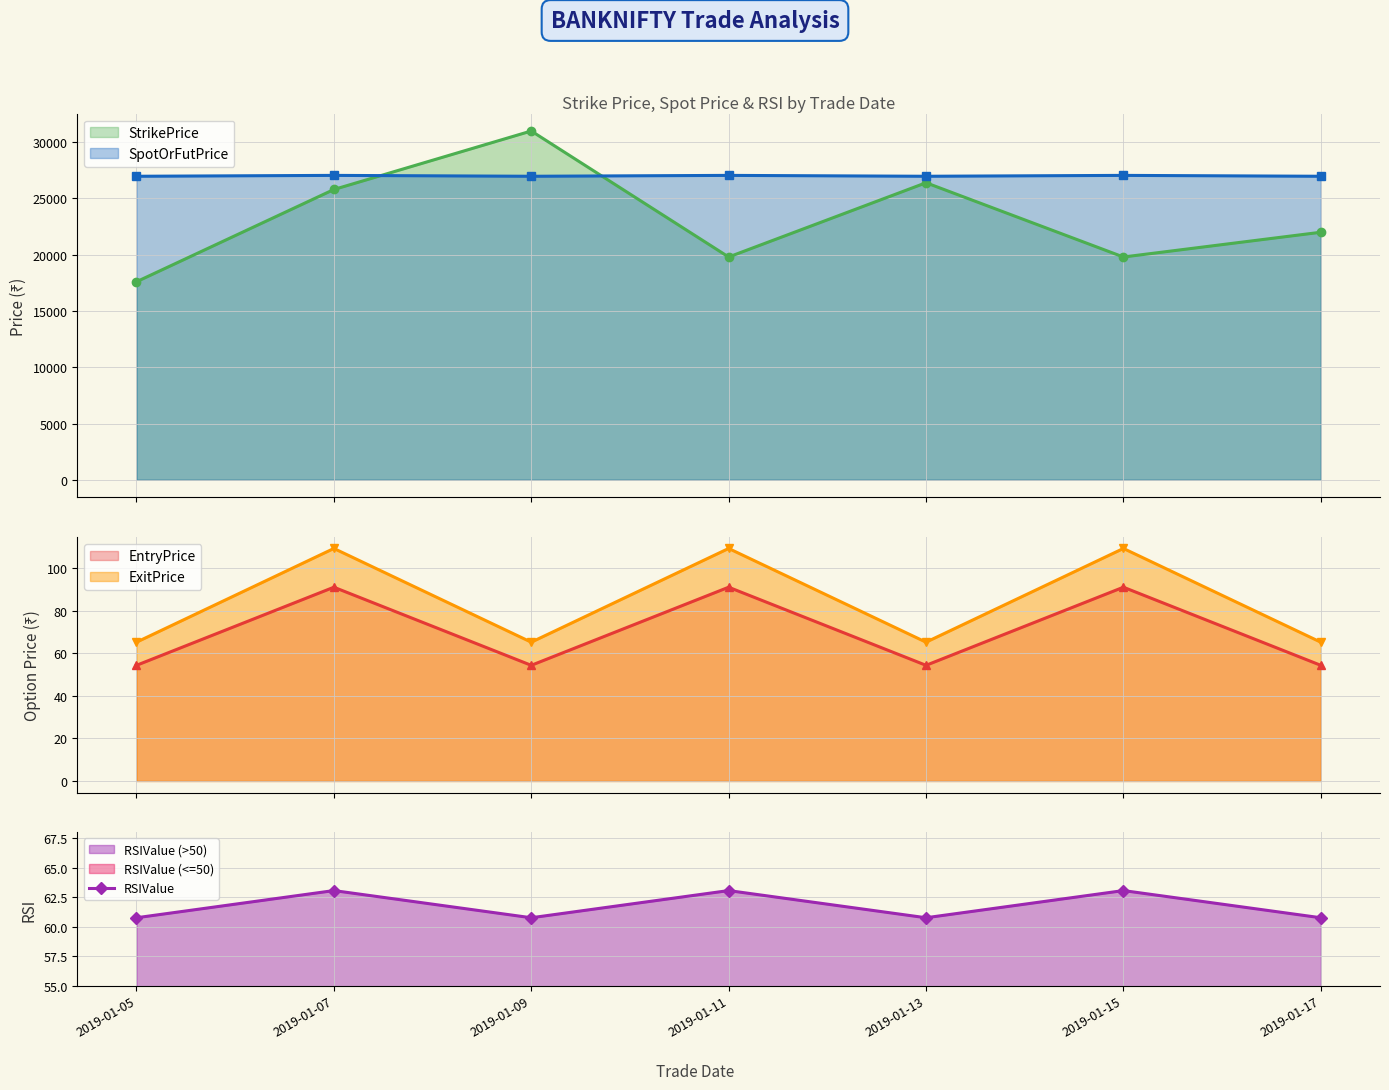

List the labels in order of value, smallest first.

2019-01-05, 2019-01-09, 2019-01-13, 2019-01-17, 2019-01-07, 2019-01-11, 2019-01-15